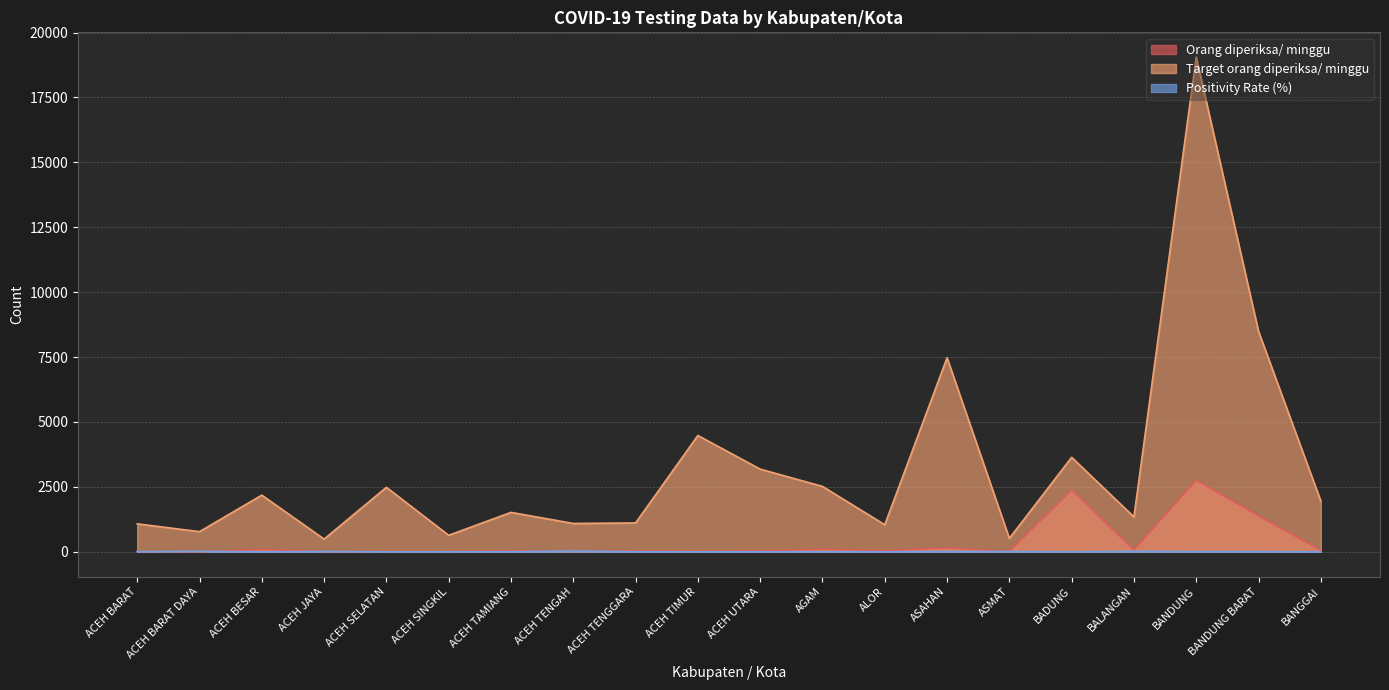

Which series has the widest spread of values?

Target orang diperiksa/ minggu